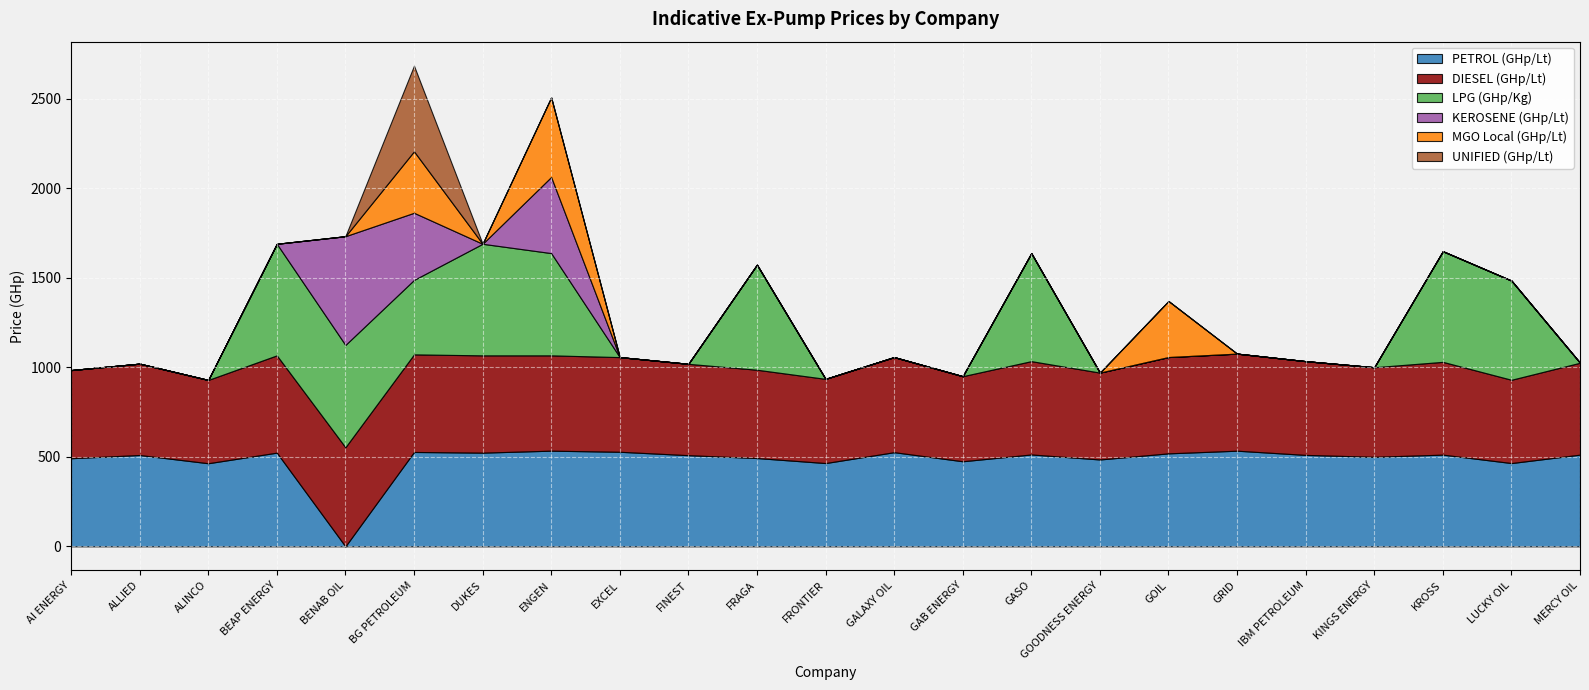

At LUCKY OIL, list the series in order from smallest to largest.

KEROSENE (GHp/Lt), MGO Local (GHp/Lt), UNIFIED (GHp/Lt), PETROL (GHp/Lt), DIESEL (GHp/Lt), LPG (GHp/Kg)